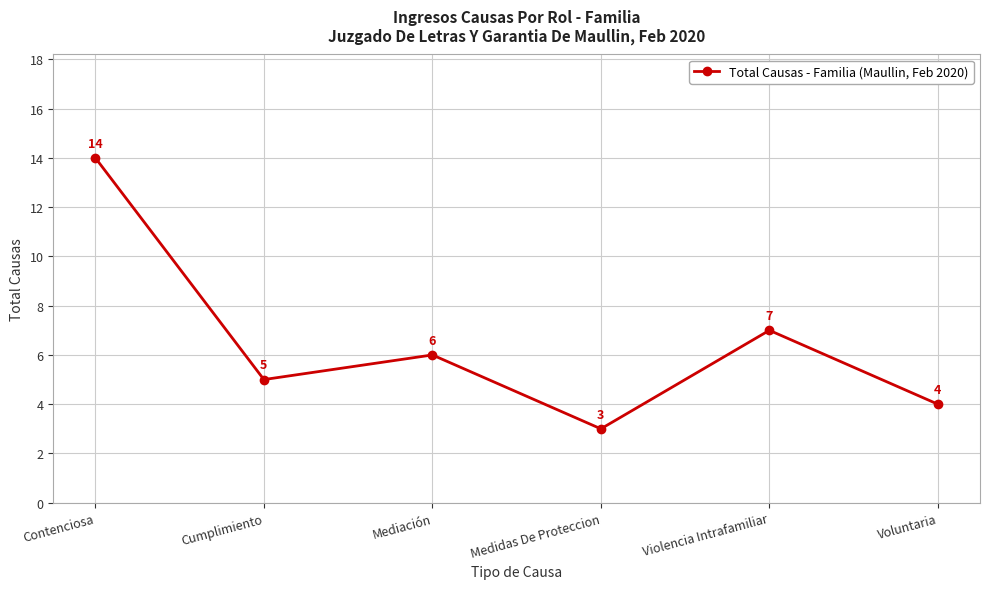

Reading left to right, what are all the values shown in this chart?

Contenciosa=14	Cumplimiento=5	Mediación=6	Medidas De Proteccion=3	Violencia Intrafamiliar=7	Voluntaria=4